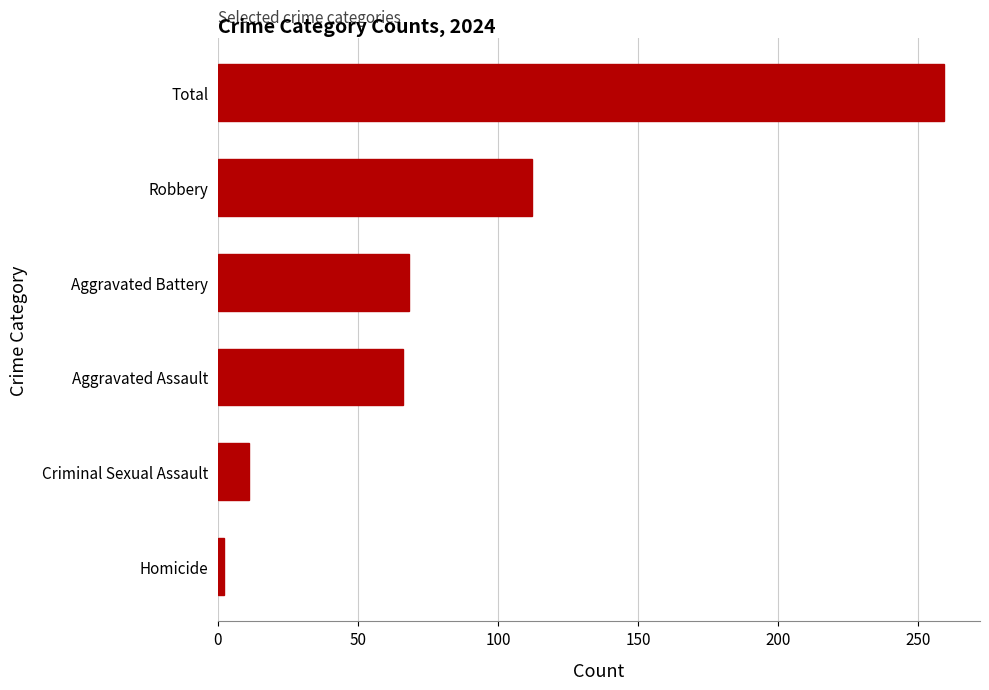

Count the number of data series in this chart.

1